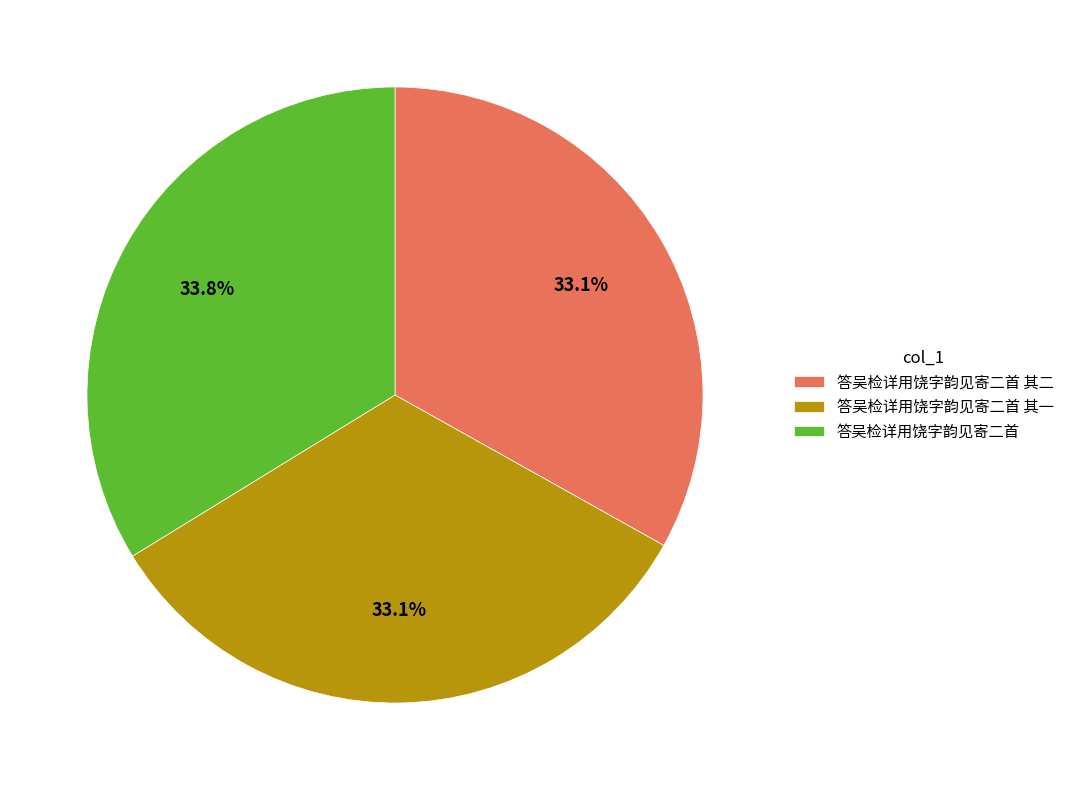

Is there a majority slice in this chart?

No